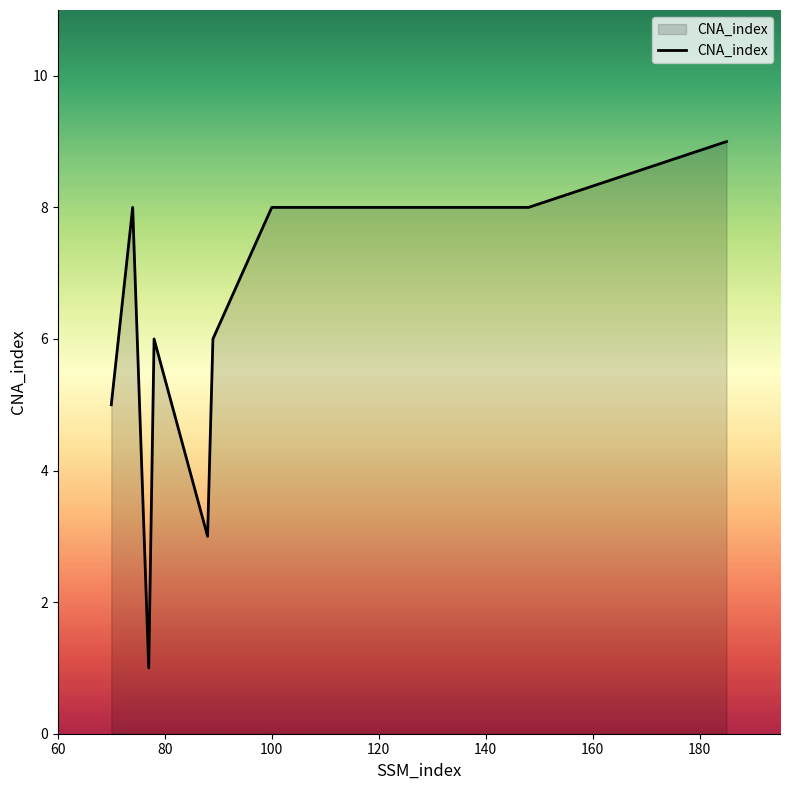

What is the maximum value shown in the chart?

9